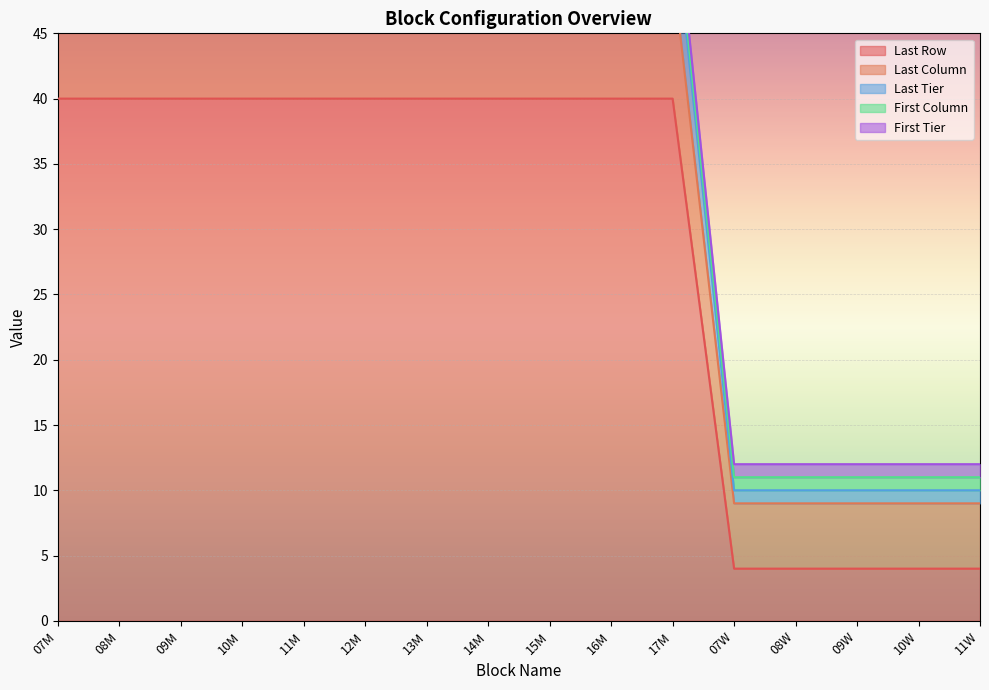

Is the value of Last Tier at 08M greater than the value of Last Column at 13M?

Yes